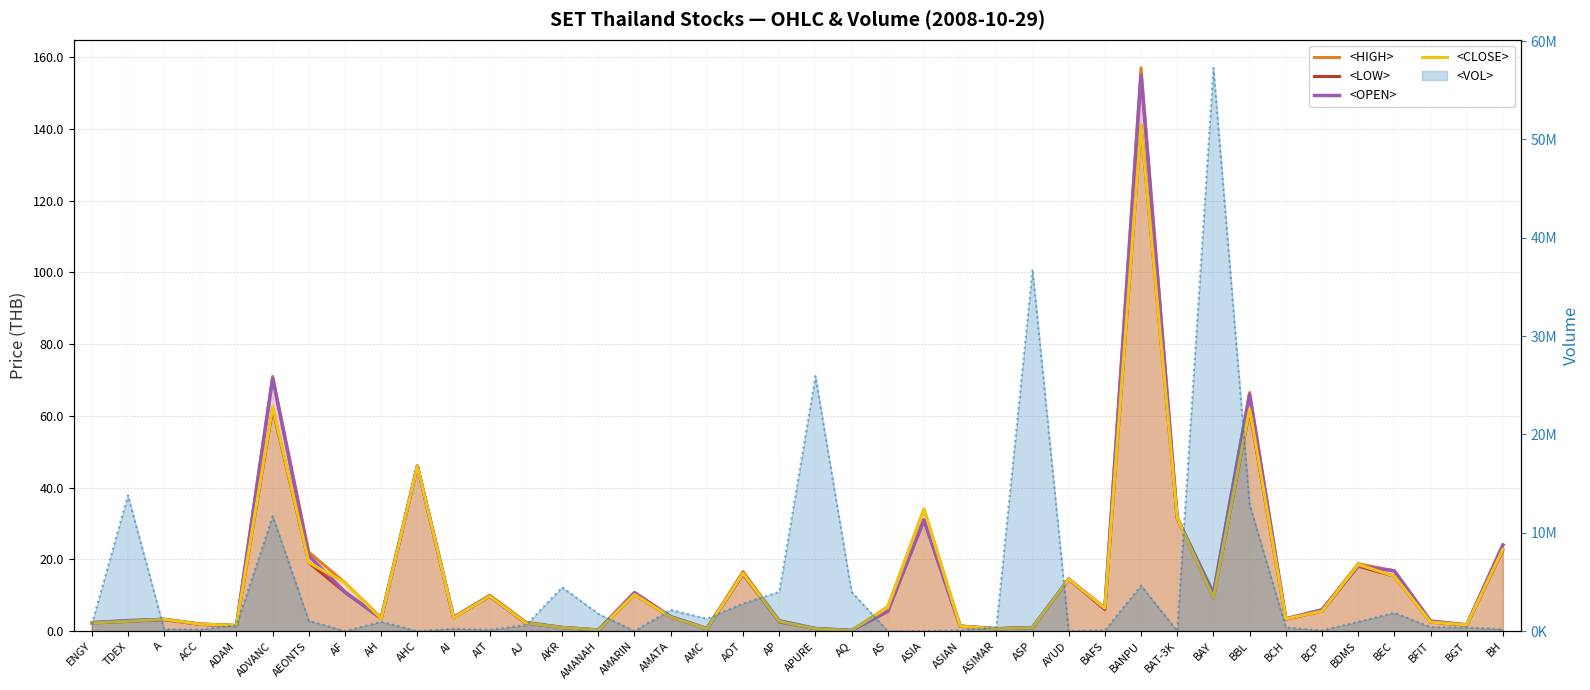

How many values in the <LOW> series are below 3?

16